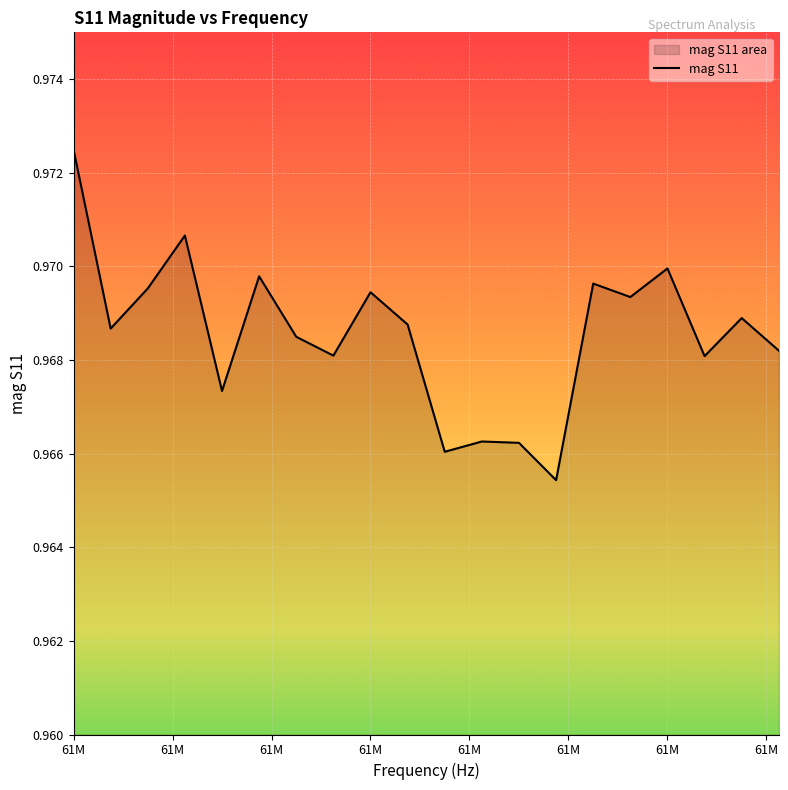

How many interior local valleys (lower than both neighbors) does the data have?

7